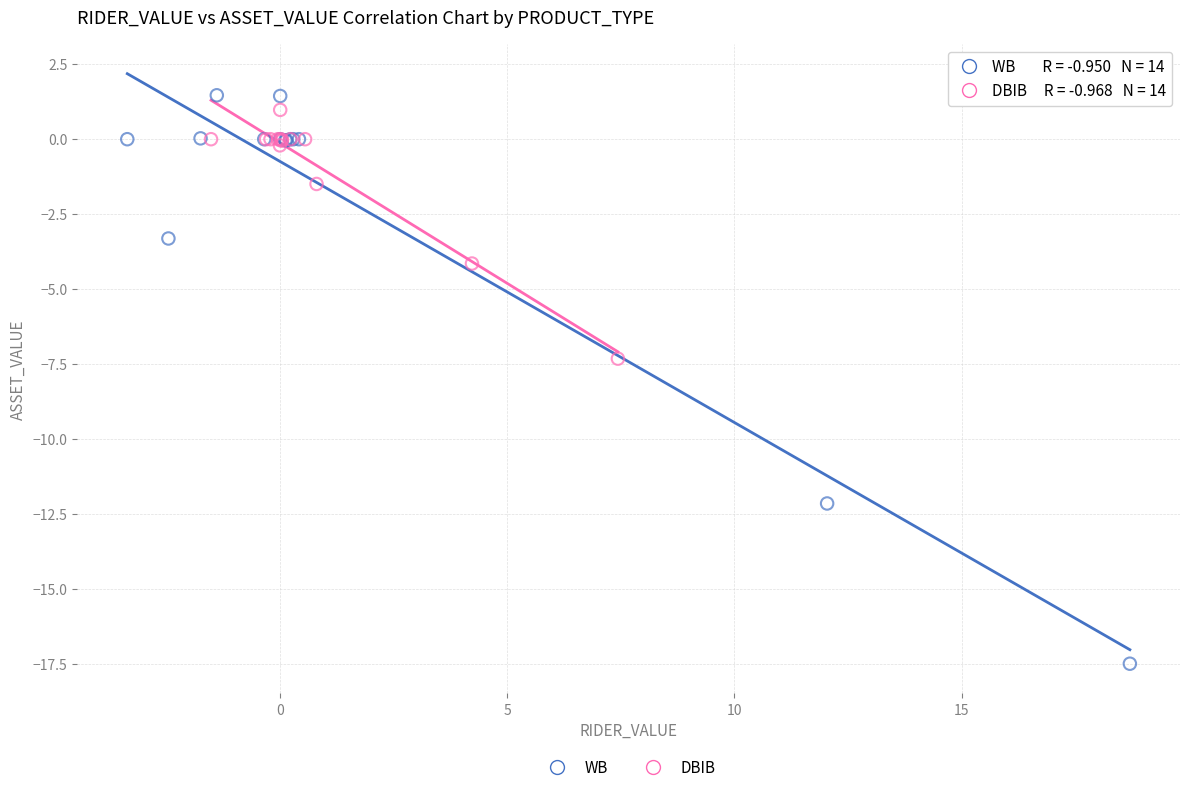

Which series reaches the minimum Y coordinate?

WB